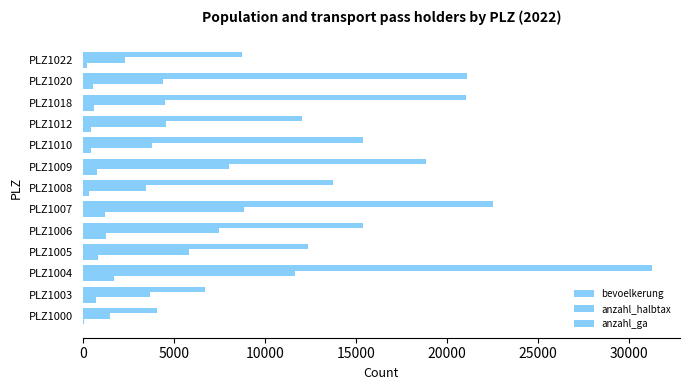

Count the number of data series in this chart.

3